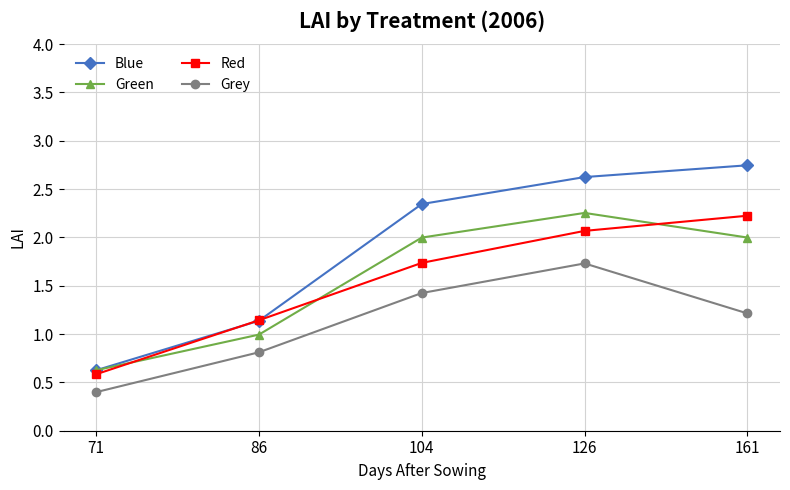

How many distinct data groups are displayed?

4